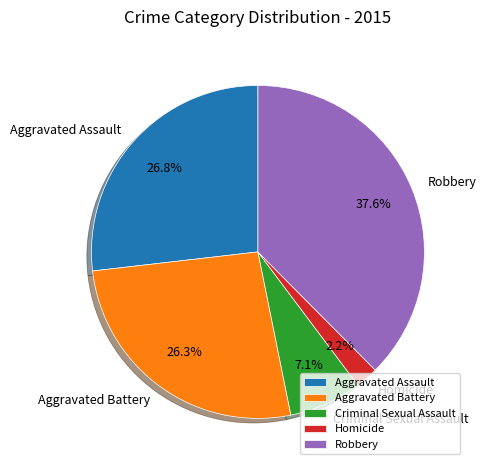

What is the ratio of the value at Aggravated Assault to the value at Aggravated Battery?

1.0